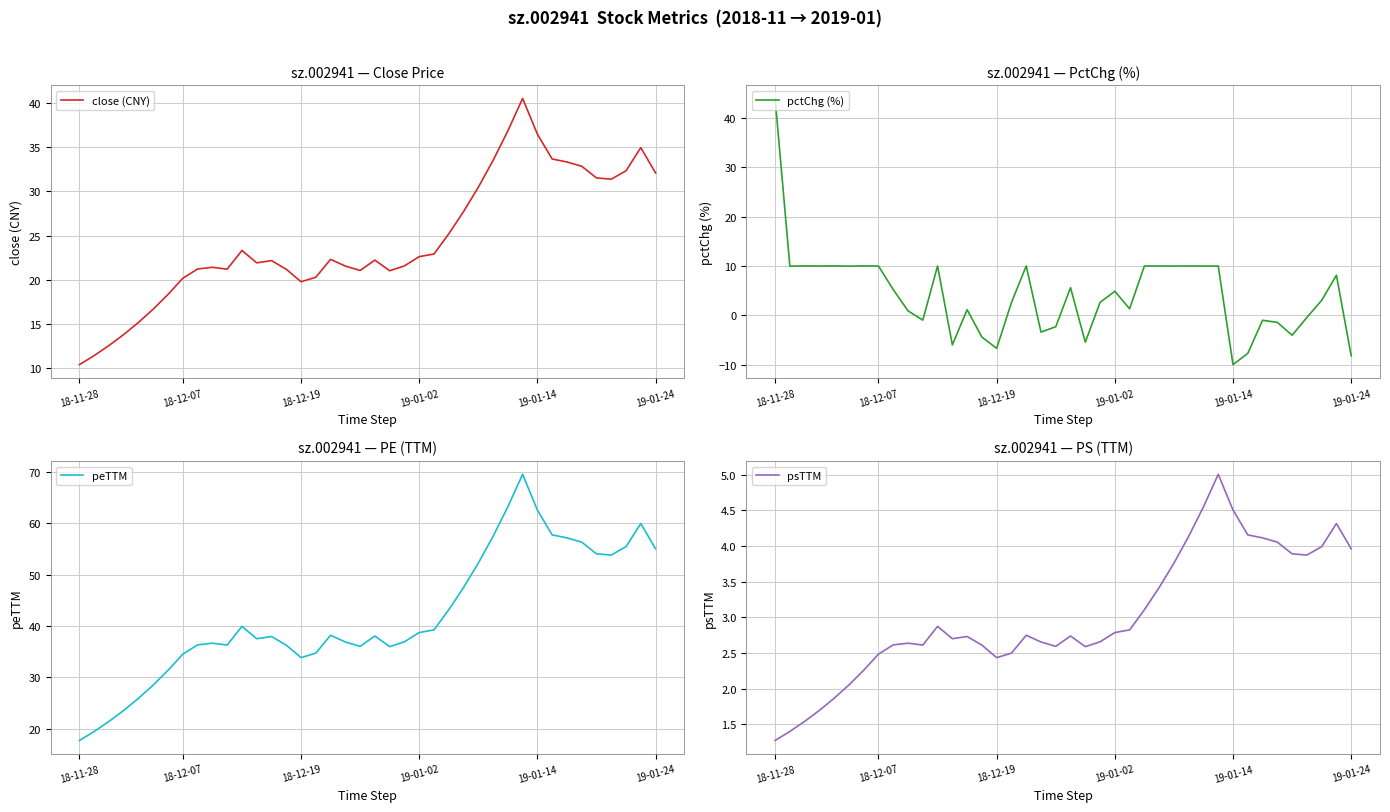

What is the maximum value for close (CNY)?

40.6